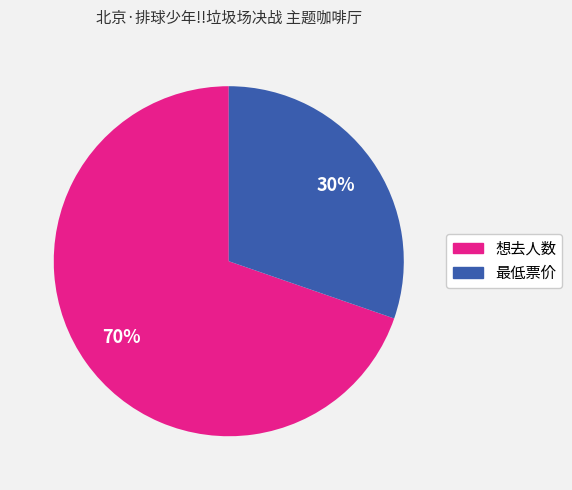

Is 想去人数 the majority of the pie?

Yes